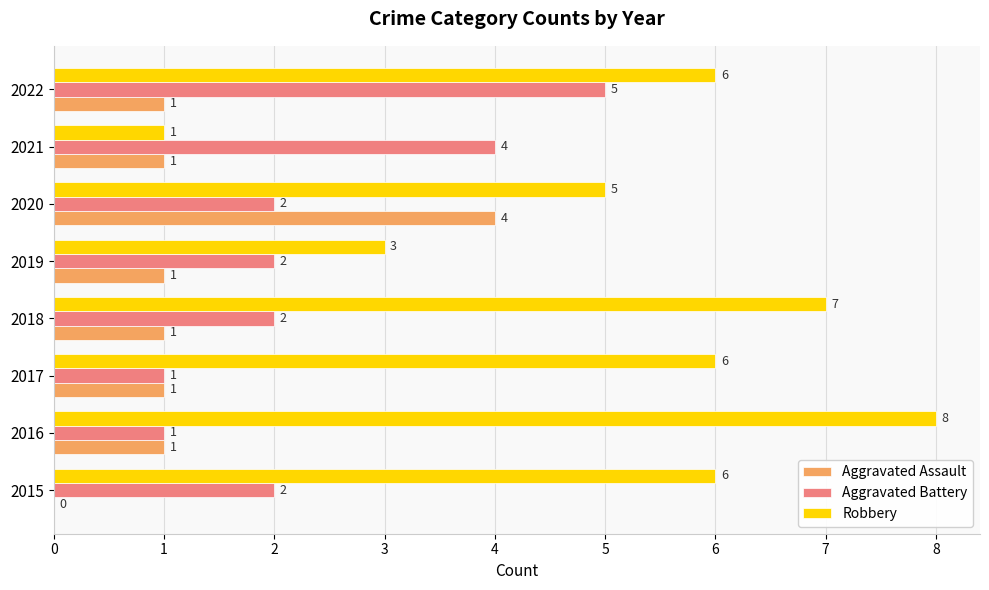

What are all the series names shown in the legend?

Aggravated Assault, Aggravated Battery, Robbery